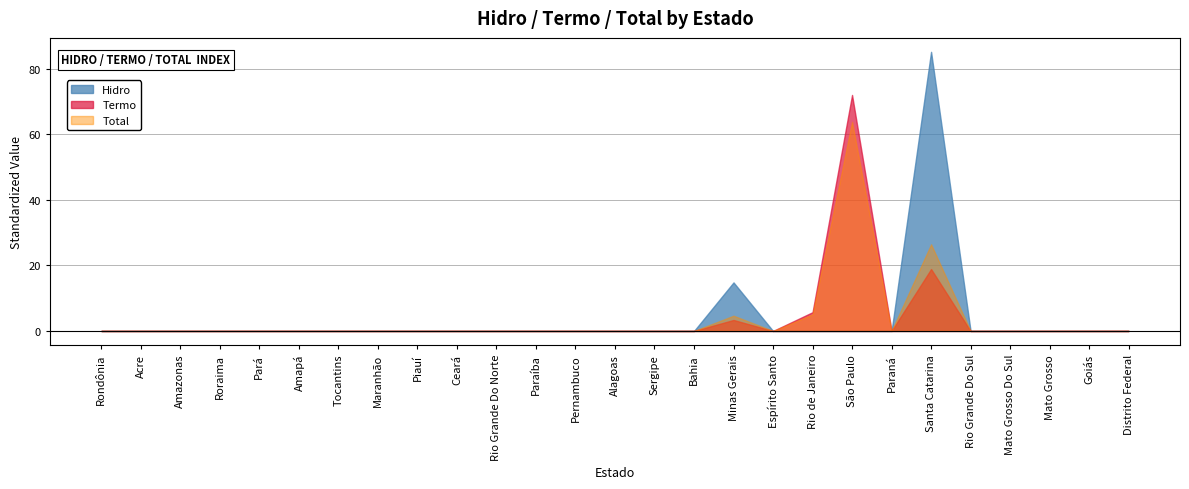

Which series changed the most between Acre and Amazonas?

Hidro